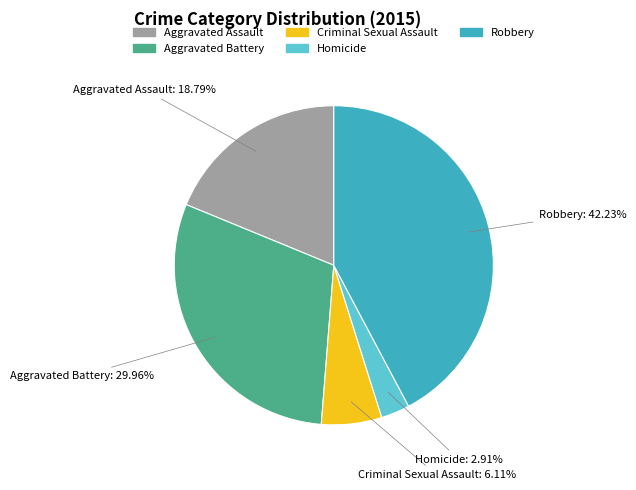

Does any single category account for the majority?

No